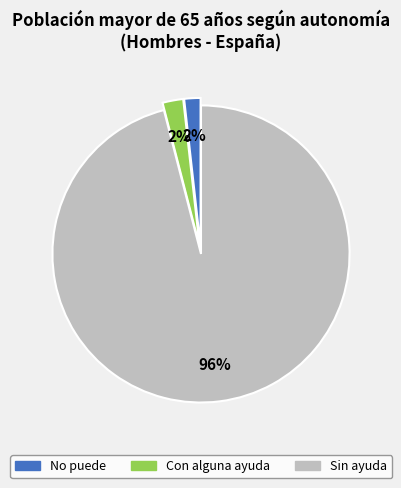

Which slice is the largest?

Sin ayuda